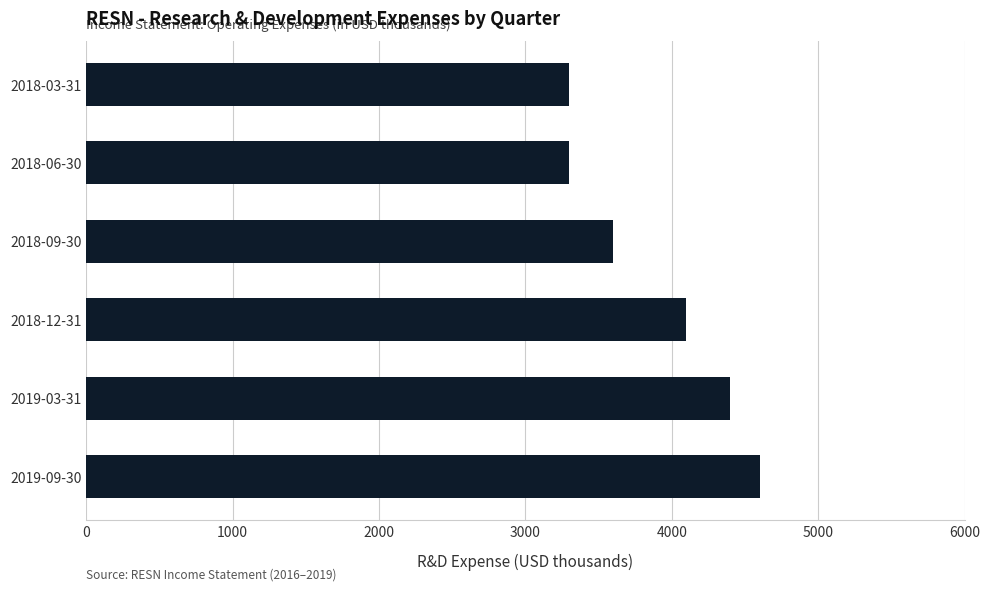

Which category has the highest value across all series?

2019-09-30